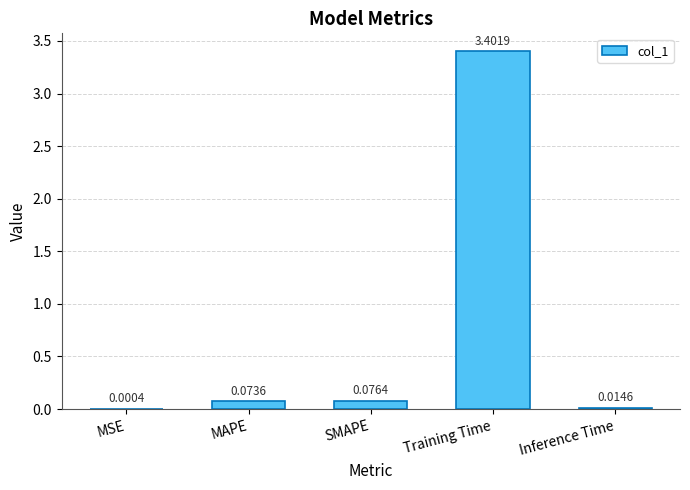

What is the greatest value displayed?

3.4